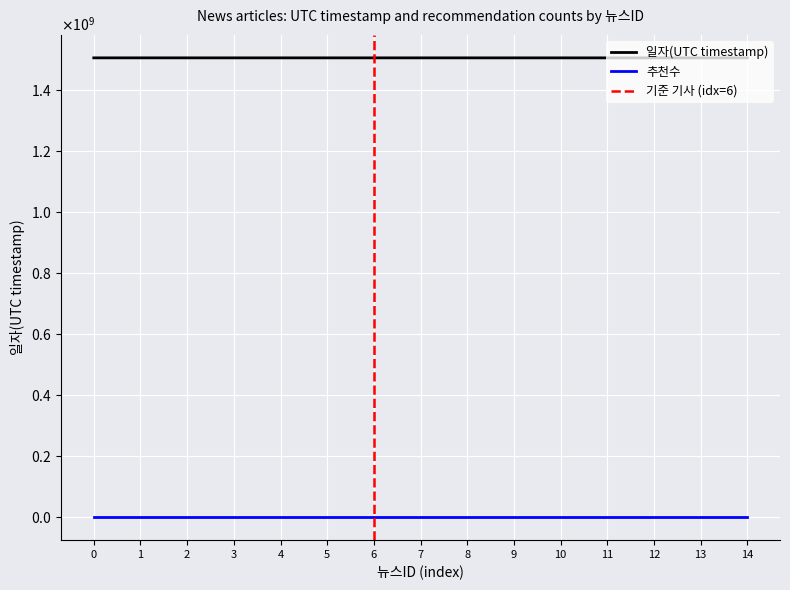

The value of 일자(UTC timestamp) at 42427746 is 1960251219. True or false?

False